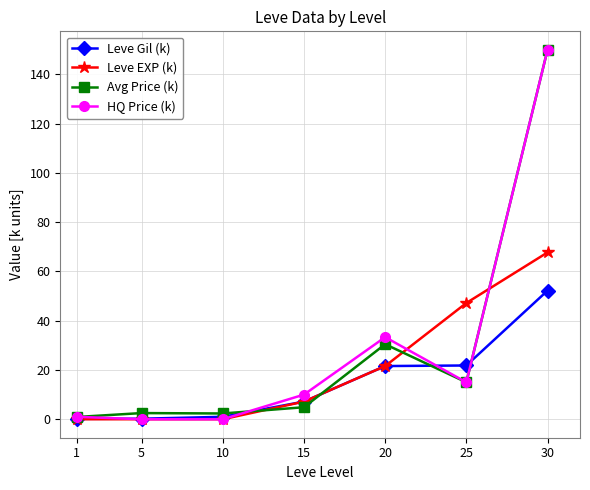

Is the value of HQ Price (k) at 30 greater than the value of Leve EXP (k) at 5?

Yes